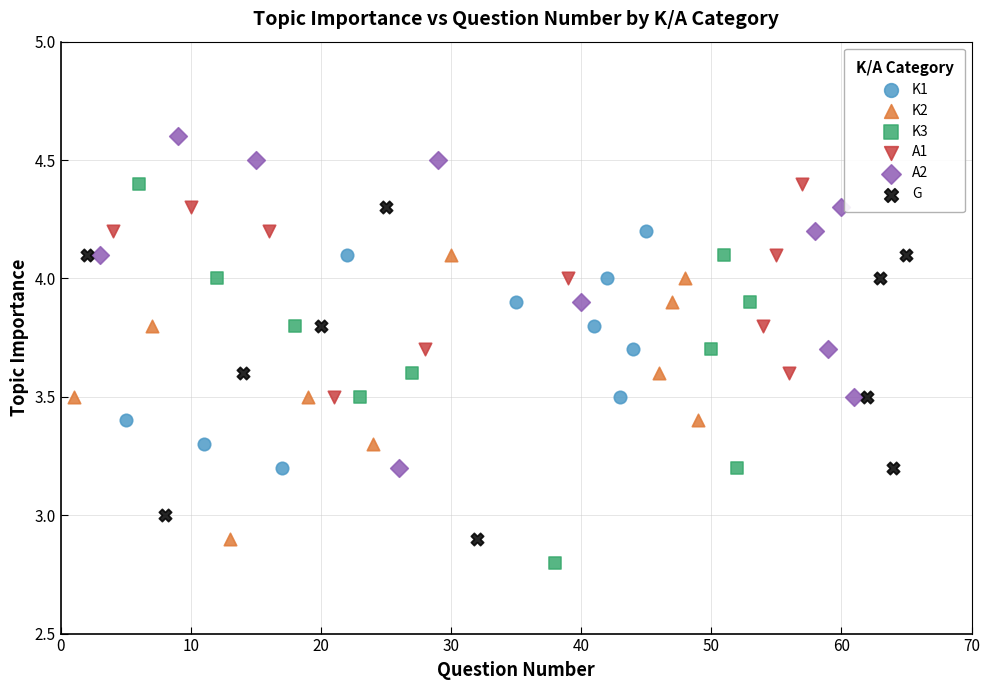

Which series reaches the minimum Y coordinate?

K3